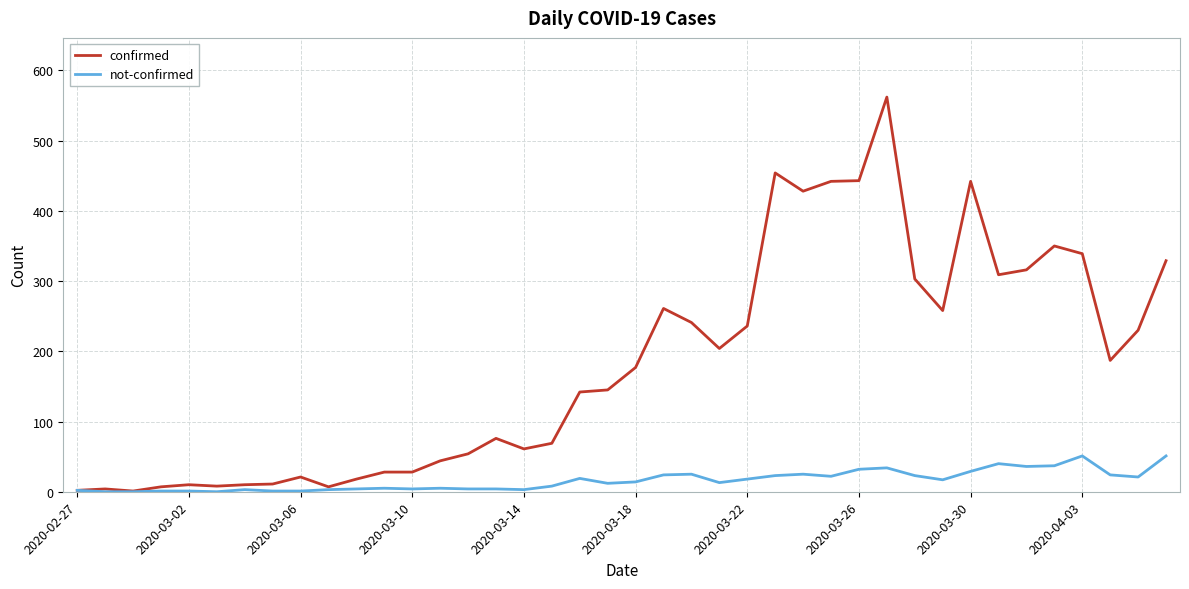

Rank the series by their average value, from highest to lowest.

confirmed, not-confirmed